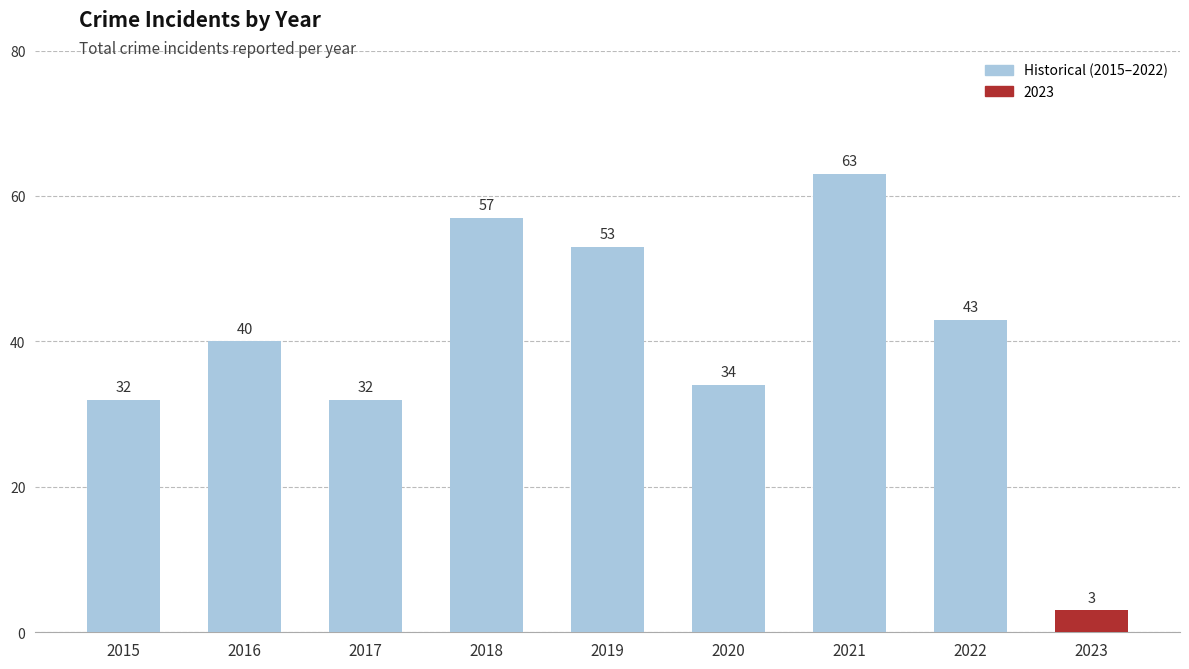

What value does the data have at 2018?

57